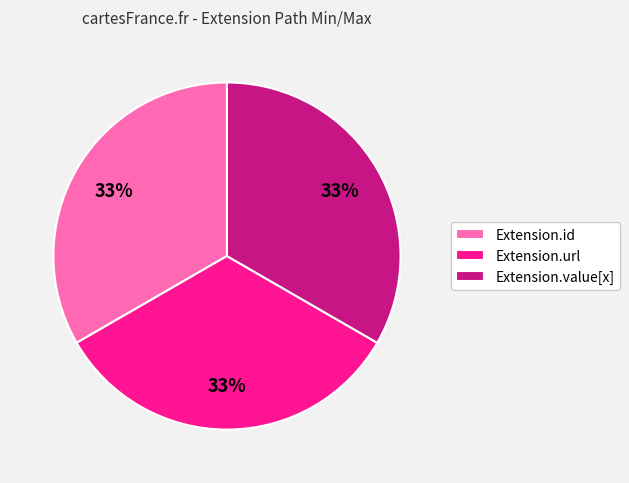

Combined, do Extension.url and Extension.id account for over 50%?

Yes